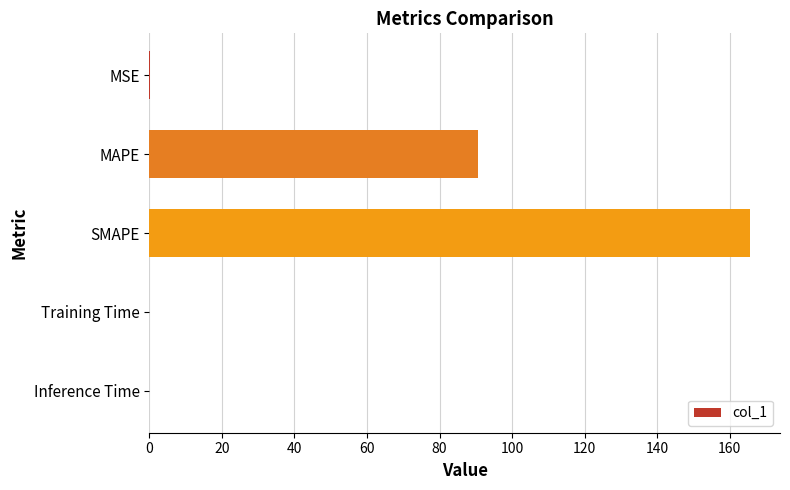

Between SMAPE and MAPE, which is larger?

SMAPE